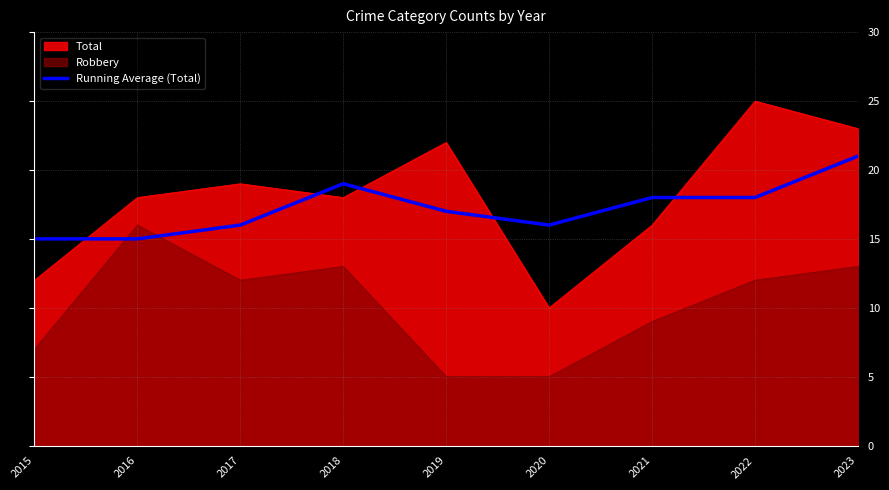

True or false: the data shows 21 at 2023.

True